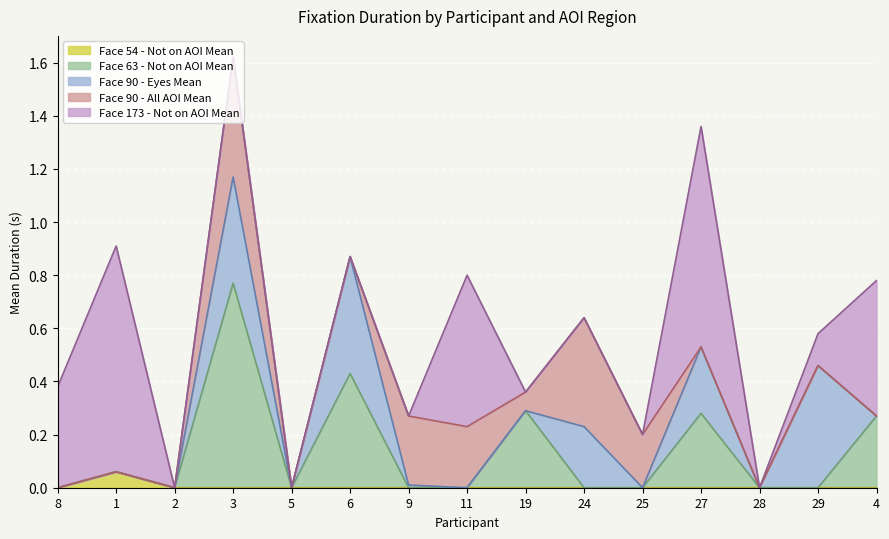

At which category is the sum across all series the highest?

3